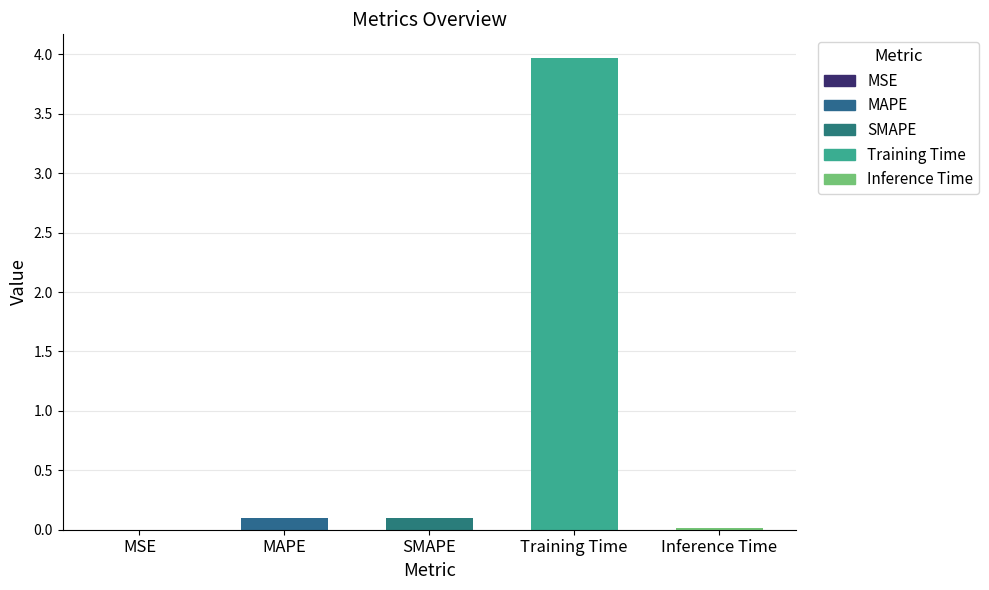

Are the bars horizontal?

No